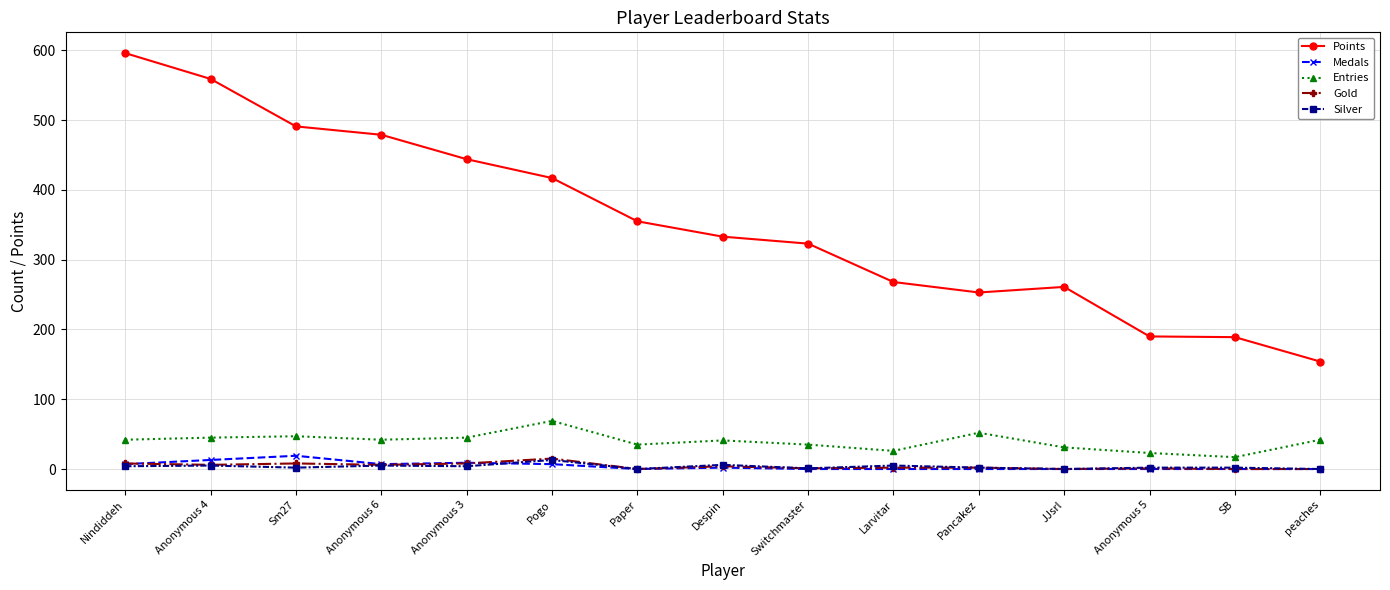

True or false: Silver has more than 2 points higher than both neighbors.

True